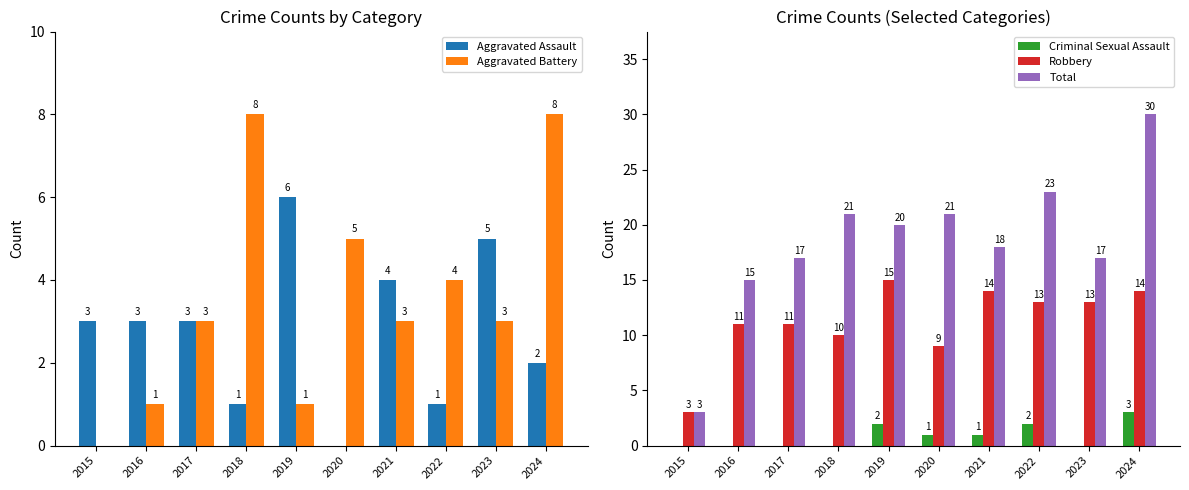

What is the total value across all series at 2015?

9